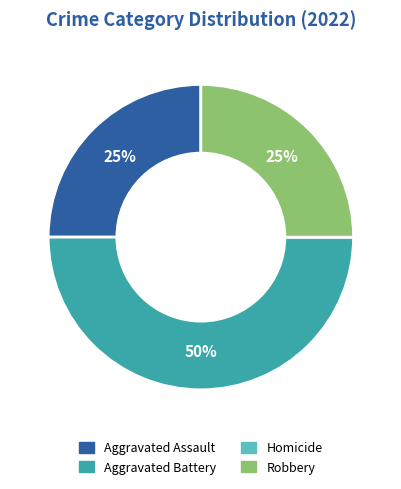

What percentage is the Aggravated Battery slice, to the nearest percent?

50%